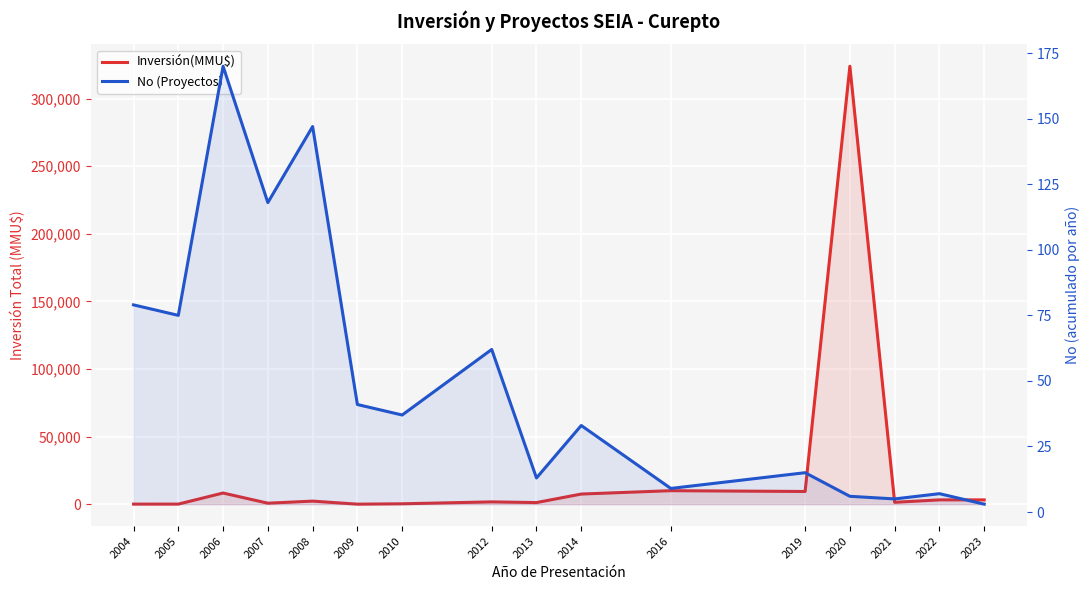

What is the highest value of the Inversión(MMU$) series?

324020